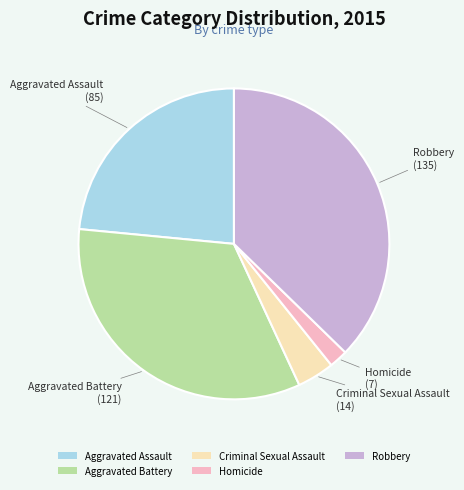

Does any single category account for the majority?

No